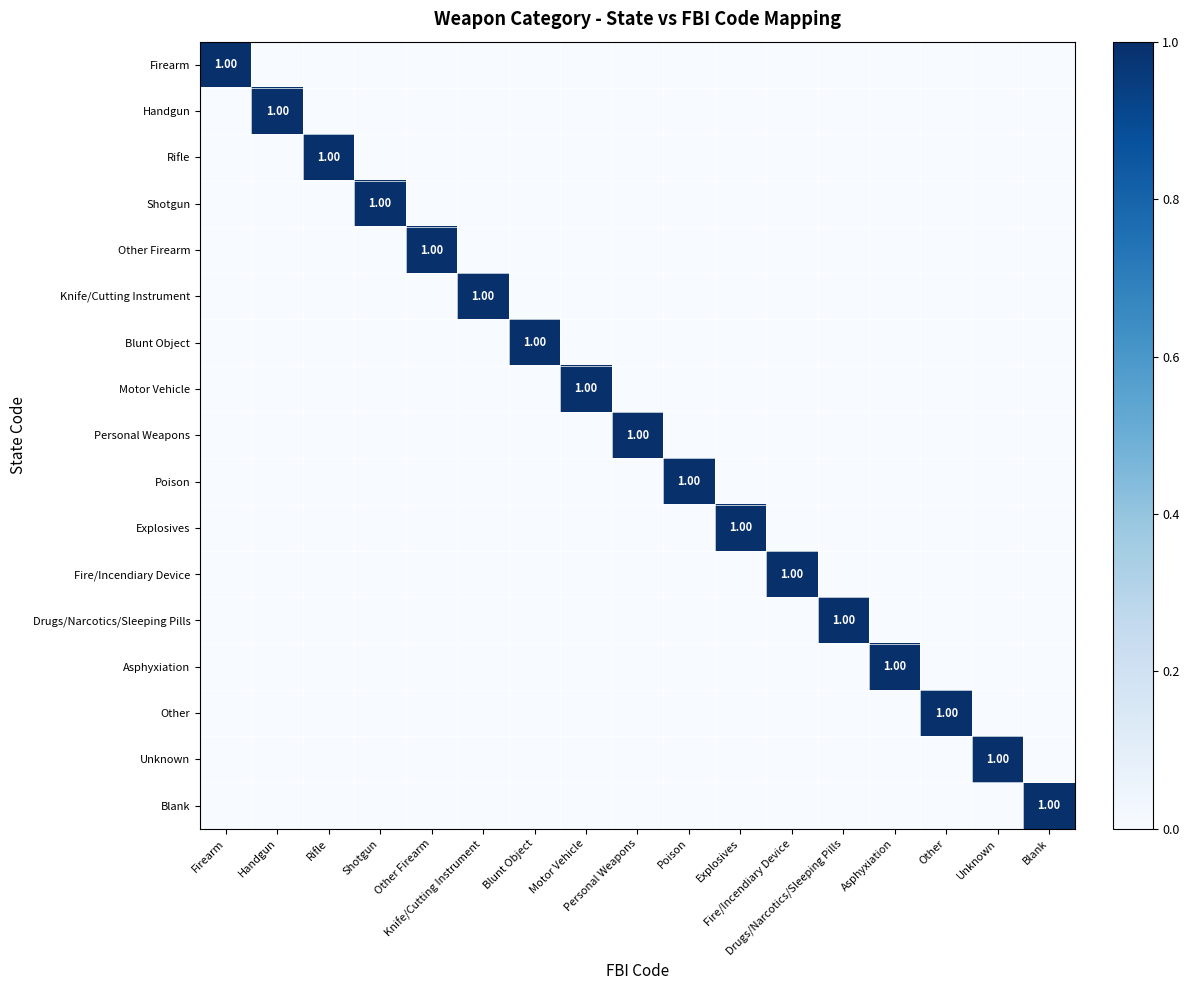

True or false: Unknown has a value of -1 at Asphyxiation.

False